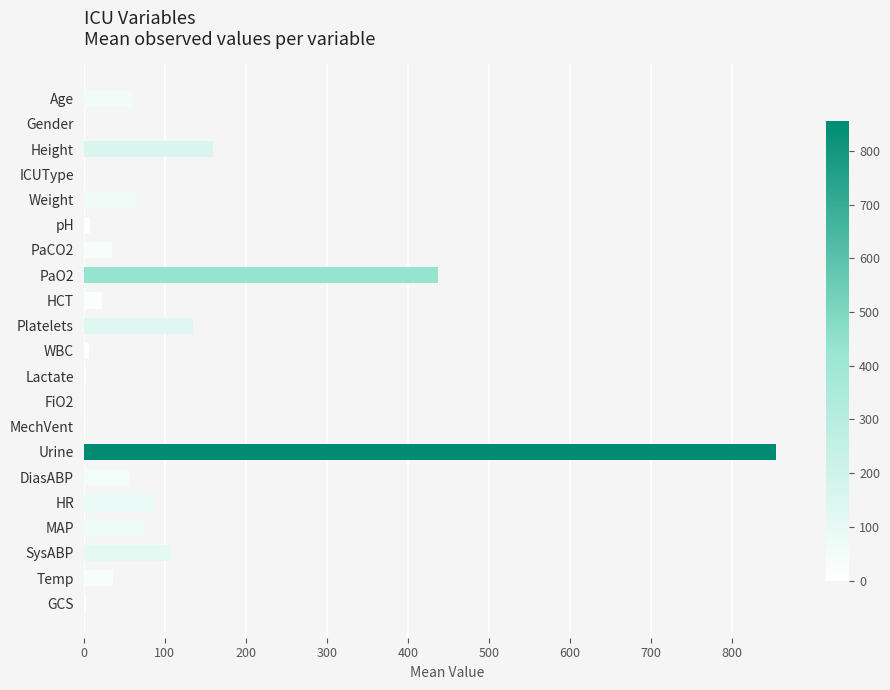

At which label is the value closest to 427?

PaO2